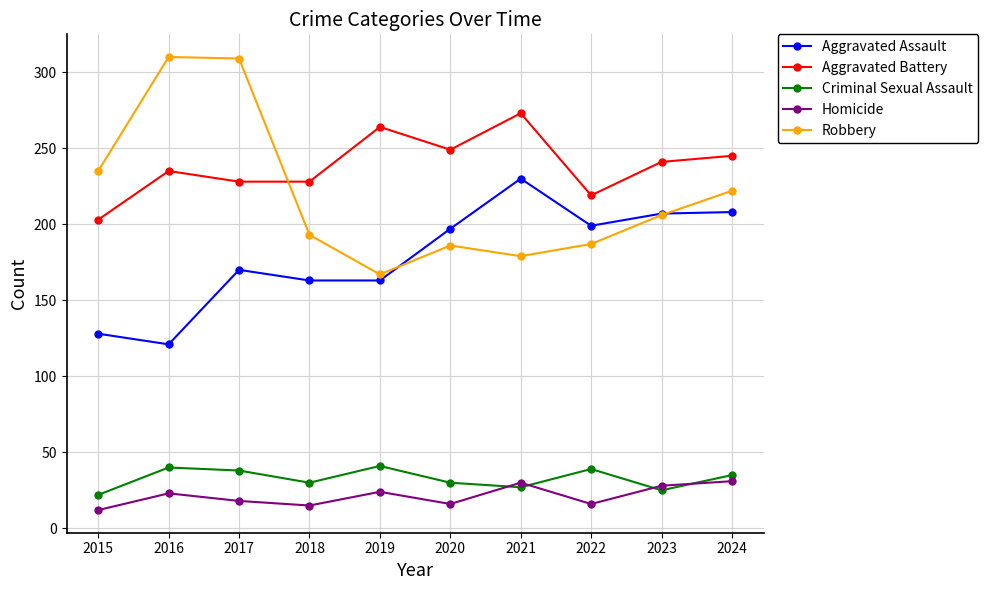

Where is the first local maximum for Homicide?

2016